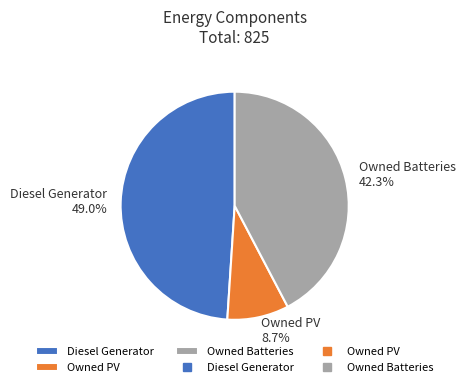

True or false: Owned PV accounts for 1% of the total.

False